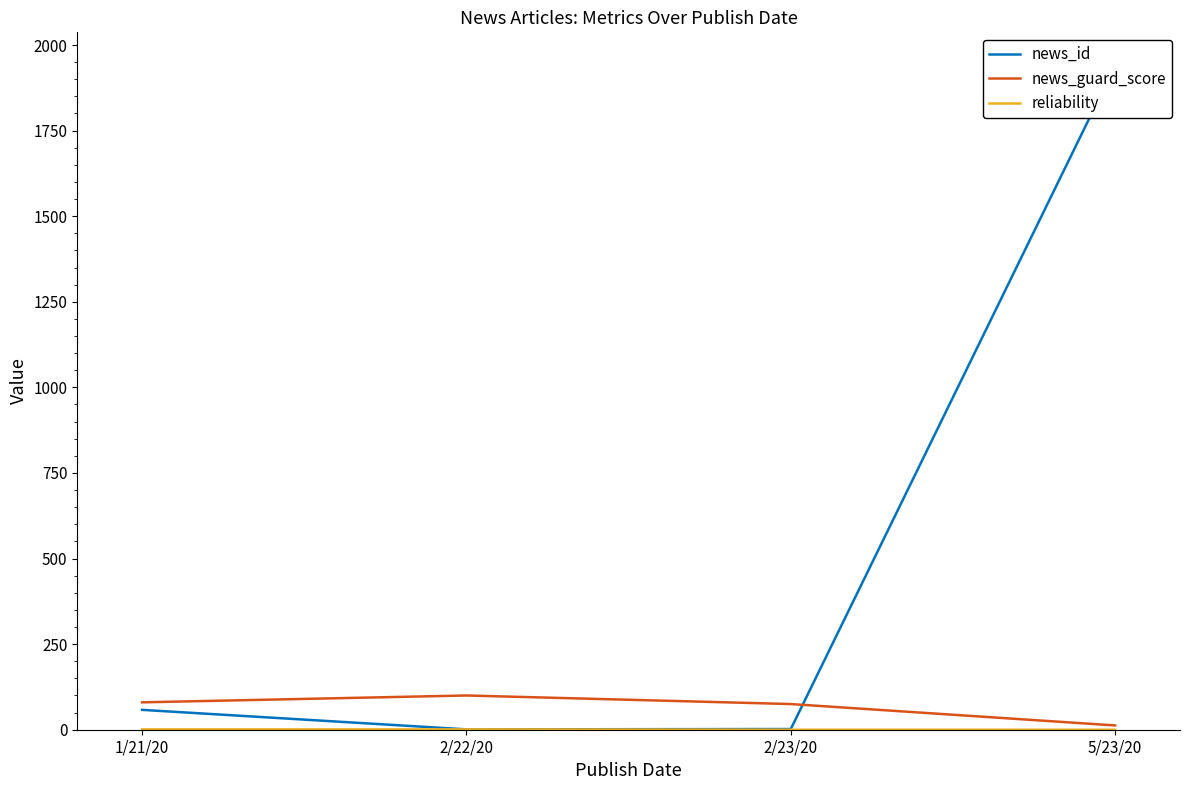

True or false: news_guard_score and reliability intersect in this chart.

False